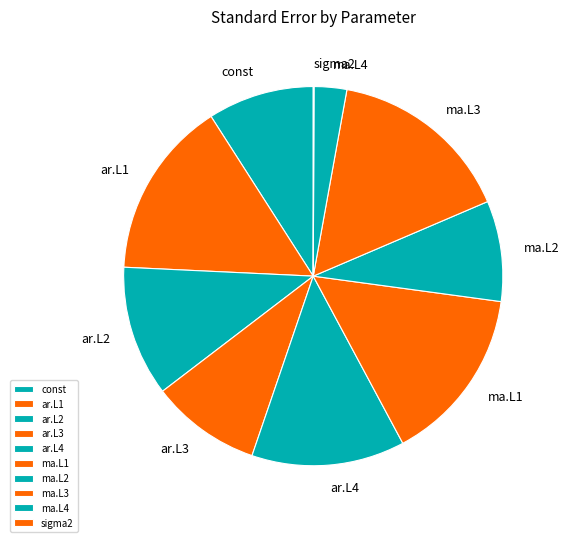

To the nearest percent, what is the difference between the ma.L1 and ma.L3 slice percentages?

1%